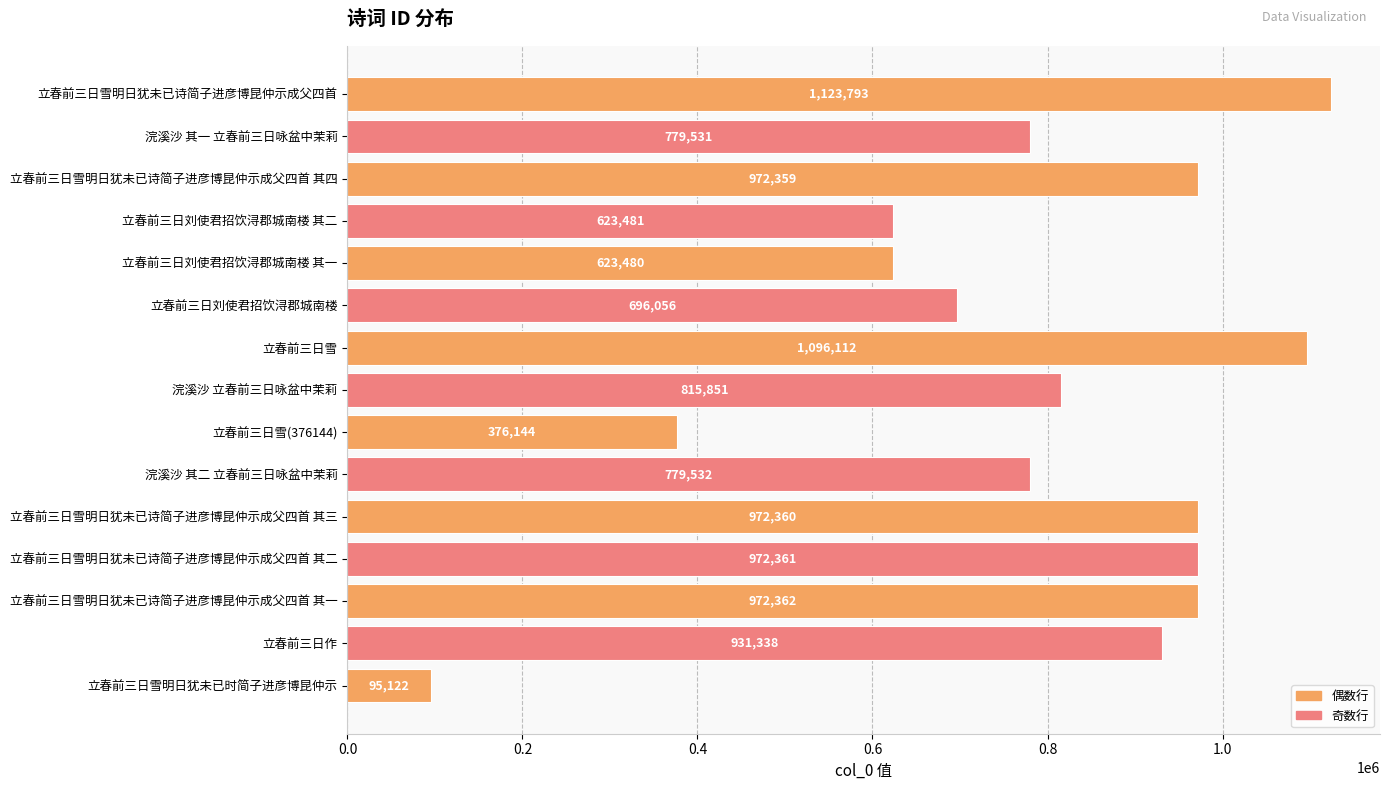

True or false: the data shows 972362 at 立春前三日雪明日犹未已诗简子进彦博昆仲示成父四首 其一.

True